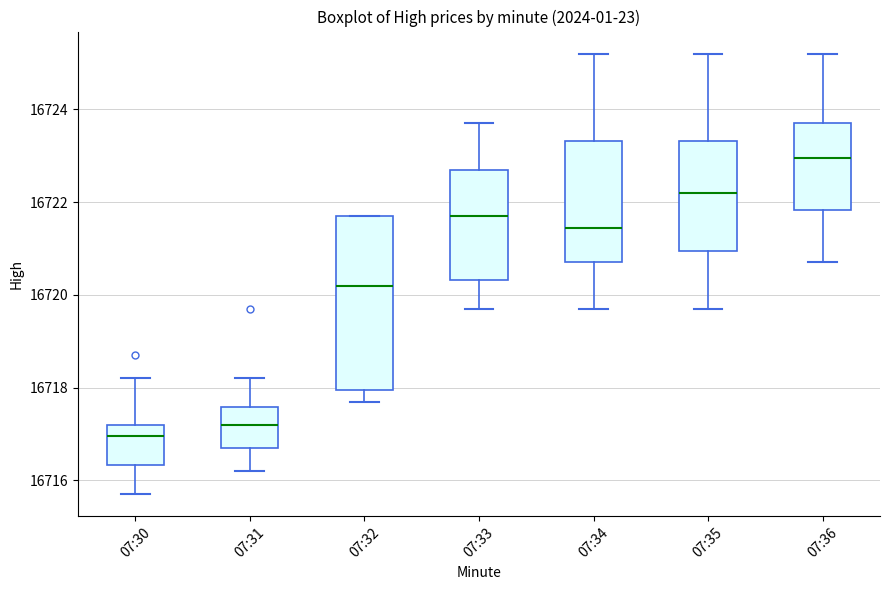

Which box has the lowest median line?

07:30